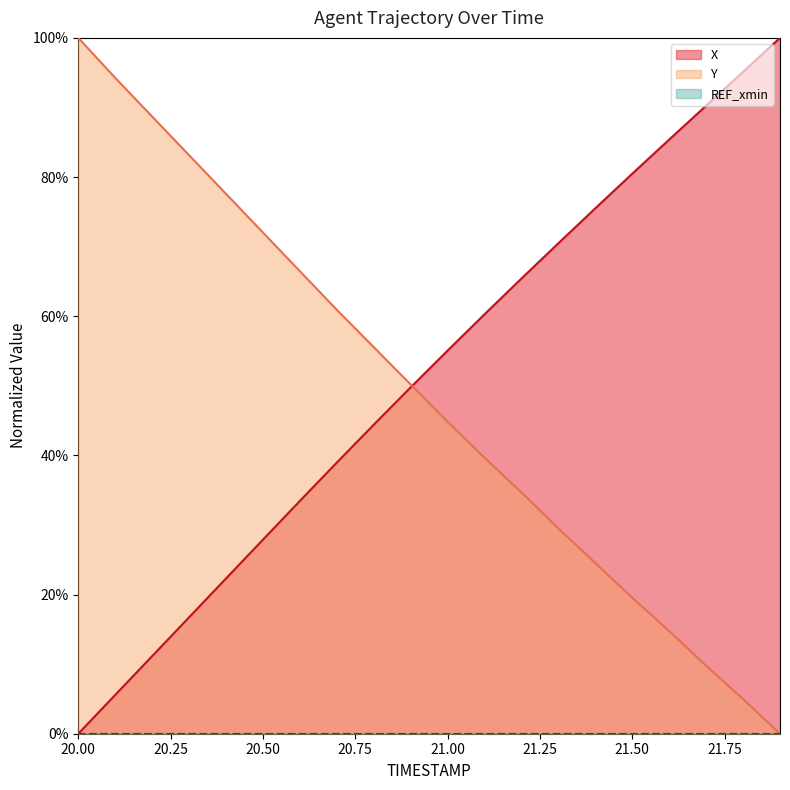

Is it true that X equals 0.2 at 20.6?

False